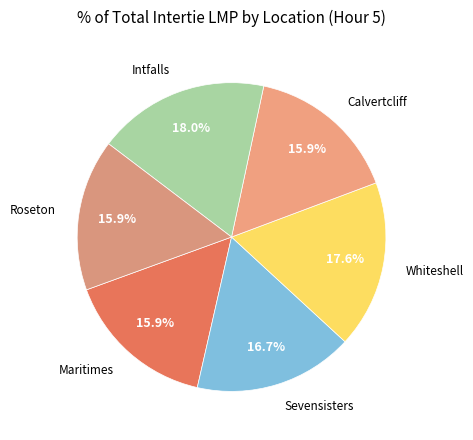

Is there any slice that represents more than half of the pie?

No